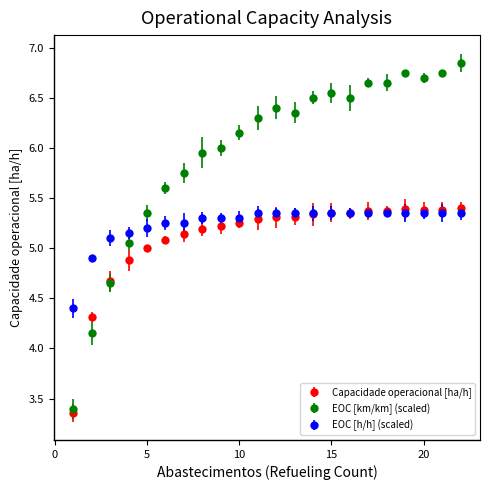

Which series has the widest spread of values?

EOC [km/km] (scaled)